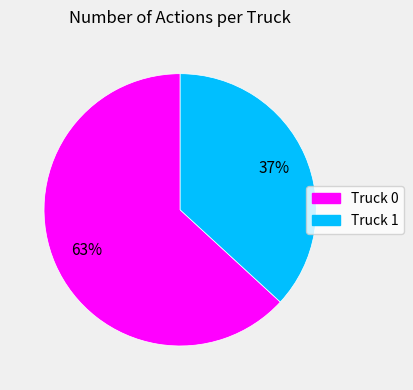

To the nearest percent, what percentage of the pie is Truck 0?

63%